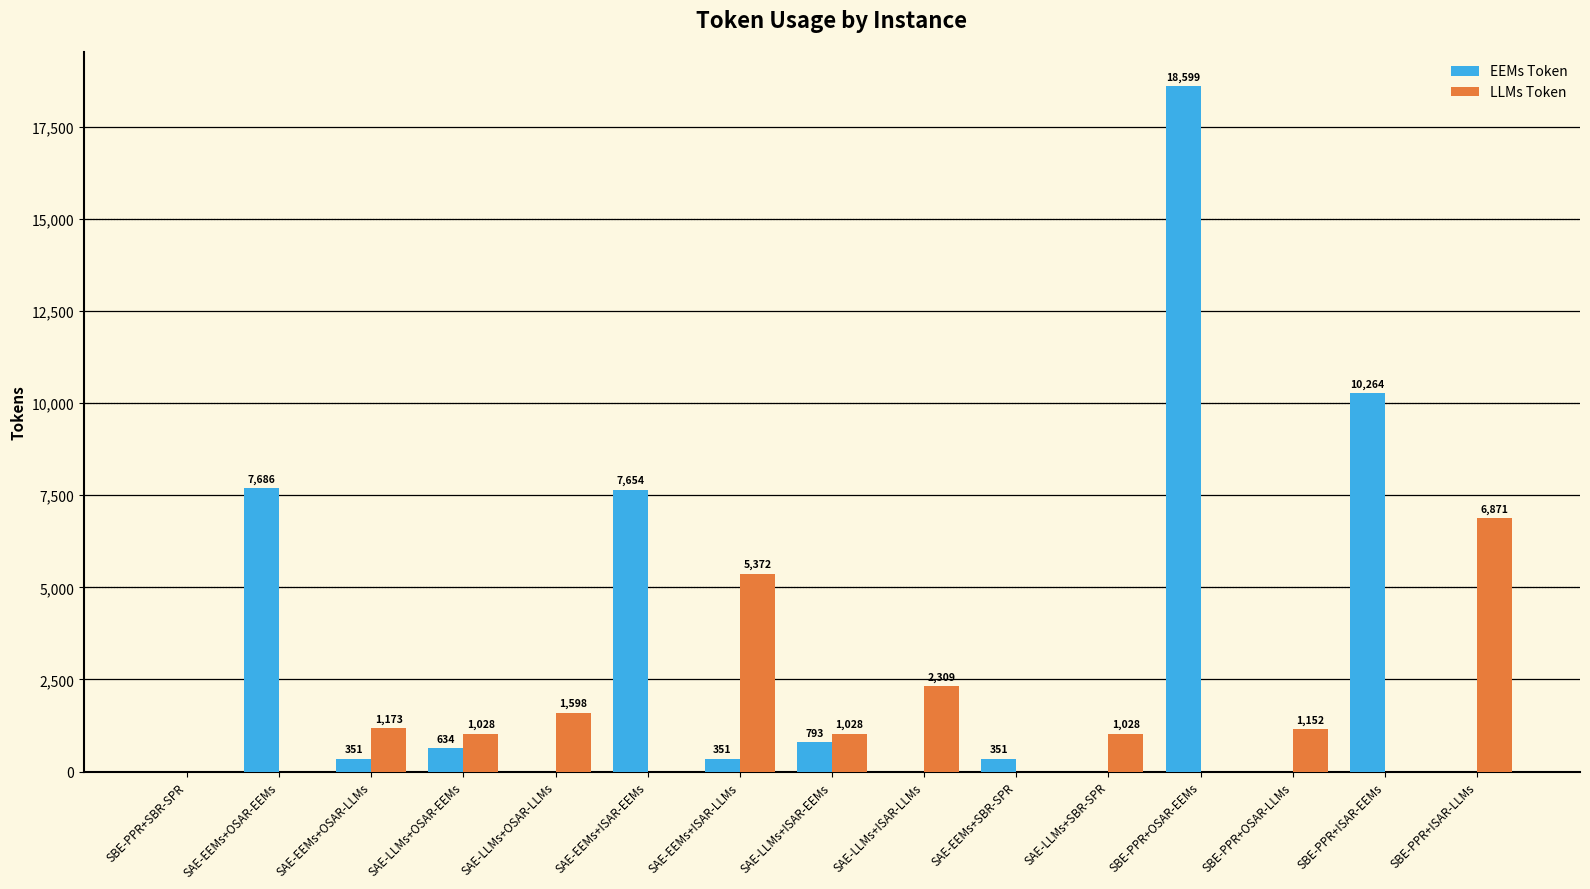

The value of LLMs Token at SAE-LLMs+ISAR-LLMs is 3924.8. True or false?

False